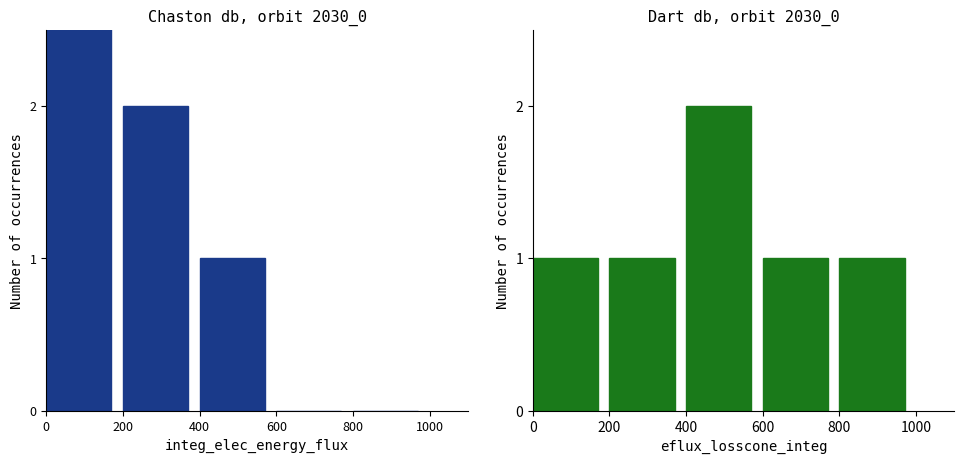

Count the number of values greater than 1.

1